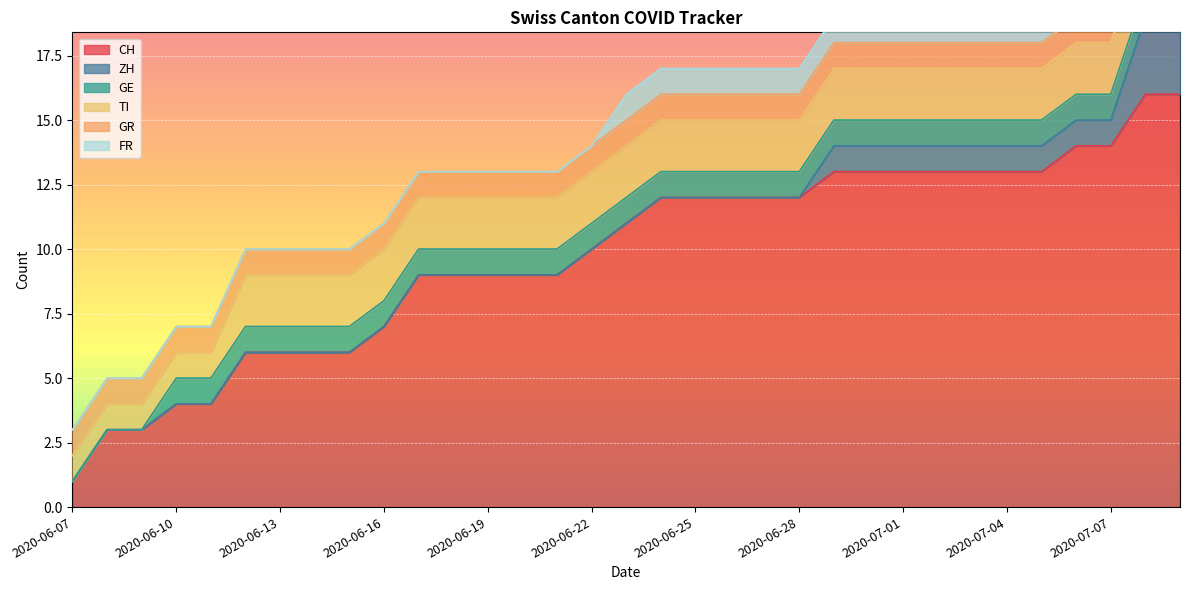

What is the maximum value for CH?

16